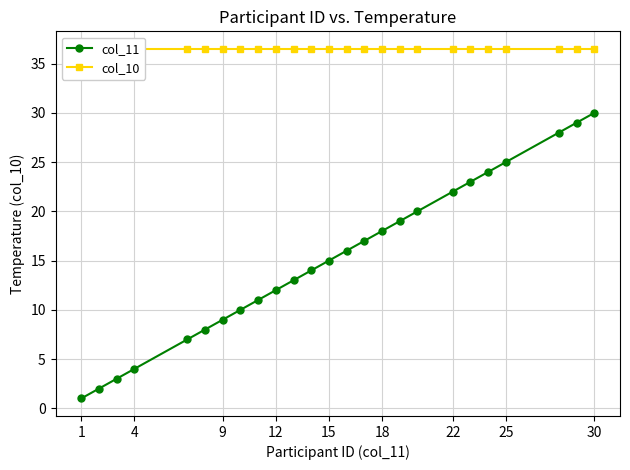

True or false: col_11 and col_10 intersect in this chart.

False